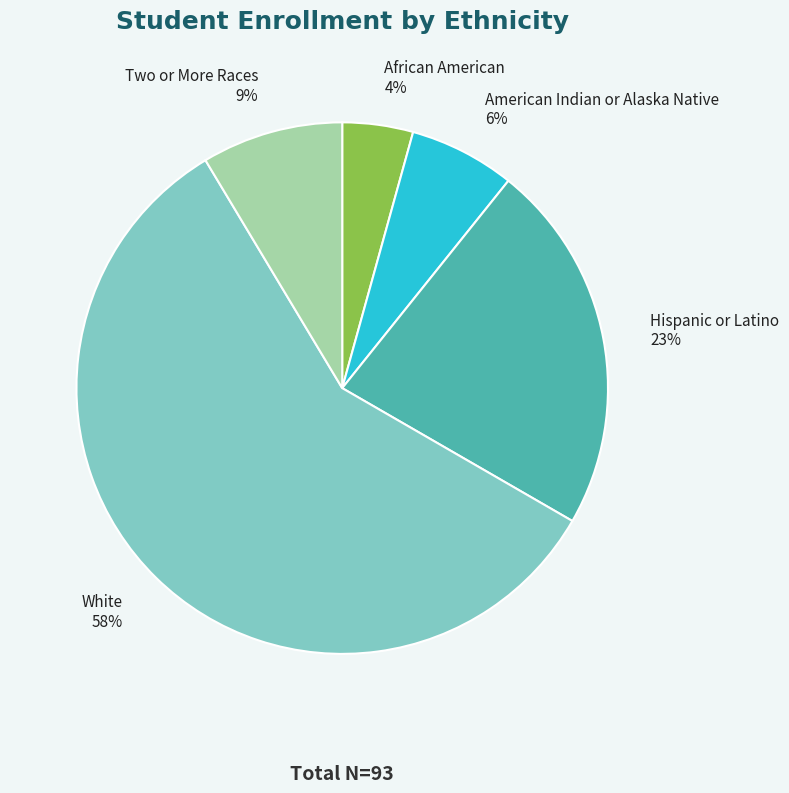

Is it true that American Indian or Alaska Native is 6% of the pie?

True